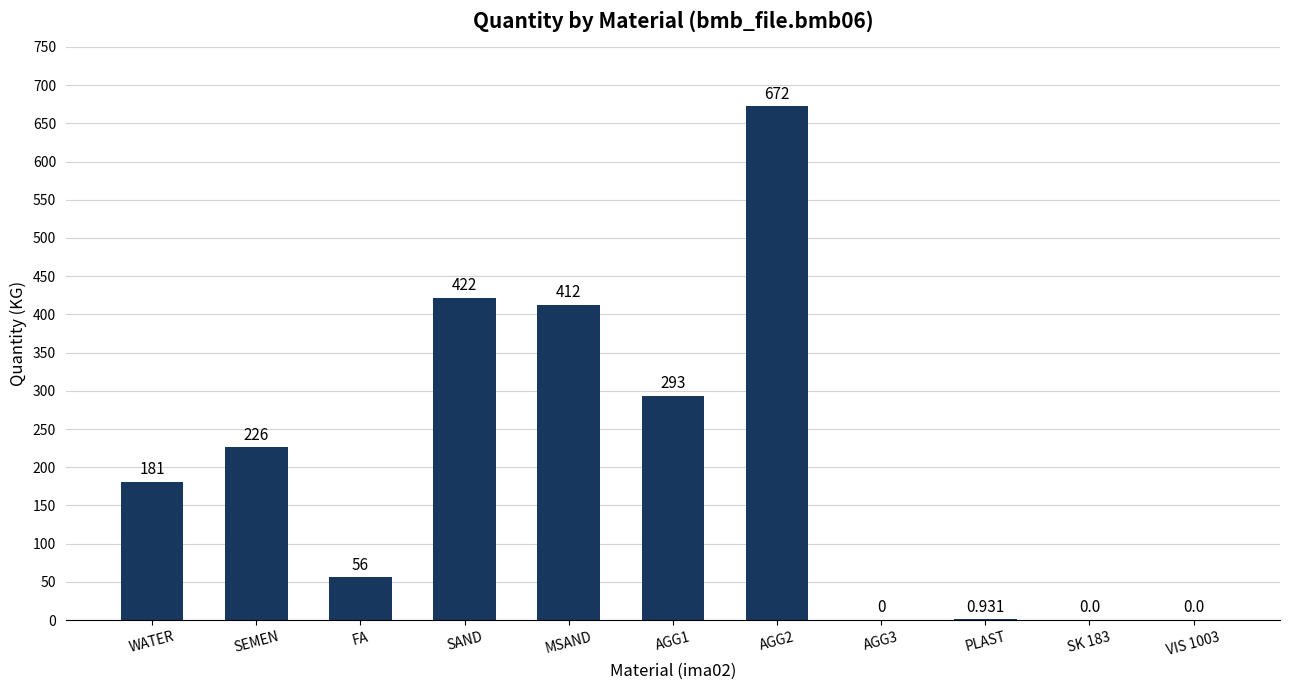

Between SAND and AGG3, which is larger?

SAND